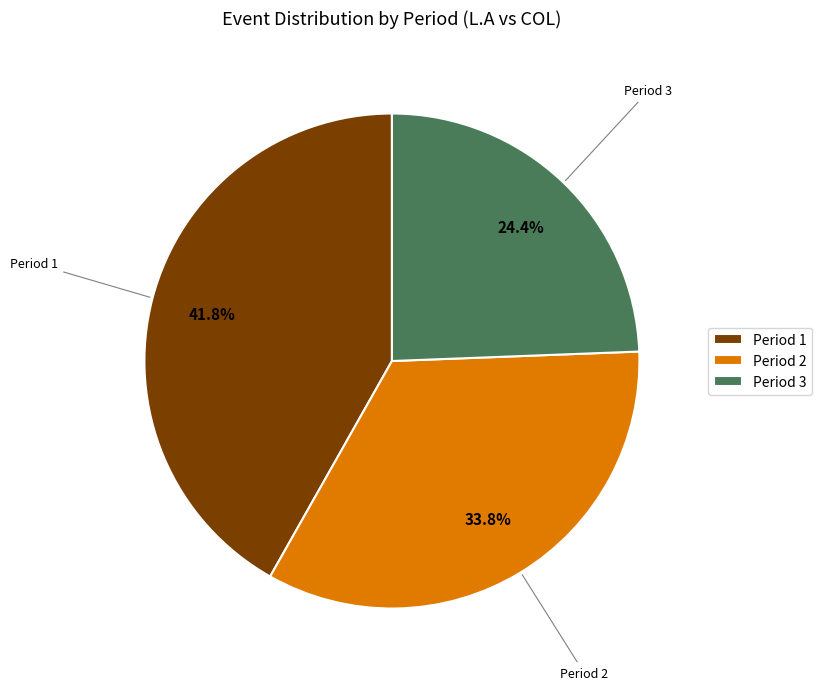

Is it true that Period 1 is 53% of the pie?

False